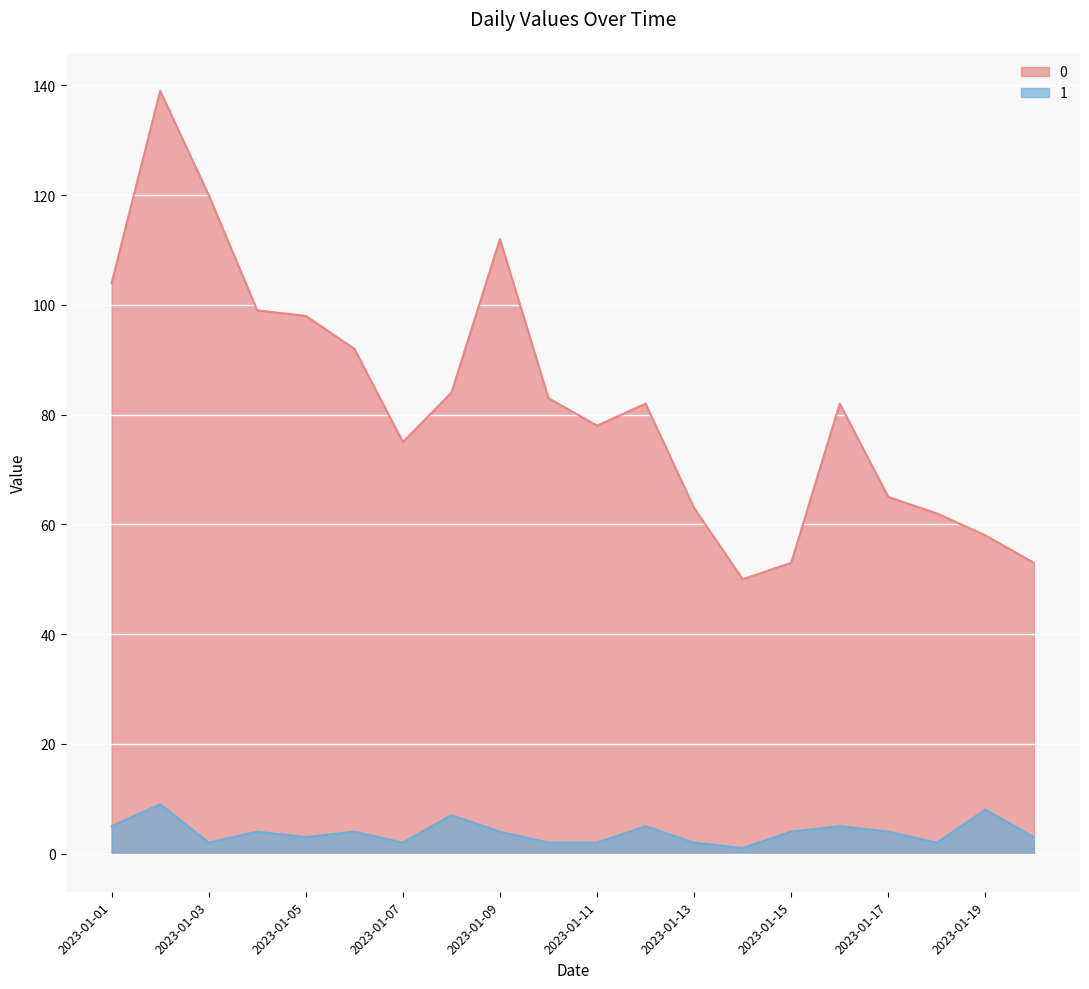

True or false: 0 has a value of 83 at 2023-01-10.

True